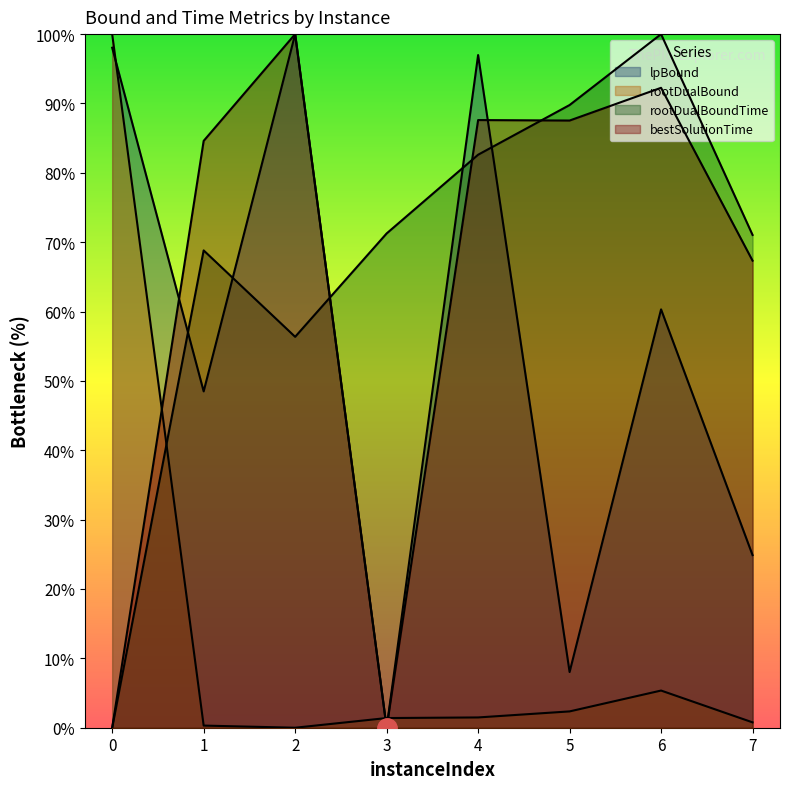

Between 1 and 4, which series saw the biggest shift?

lpBound